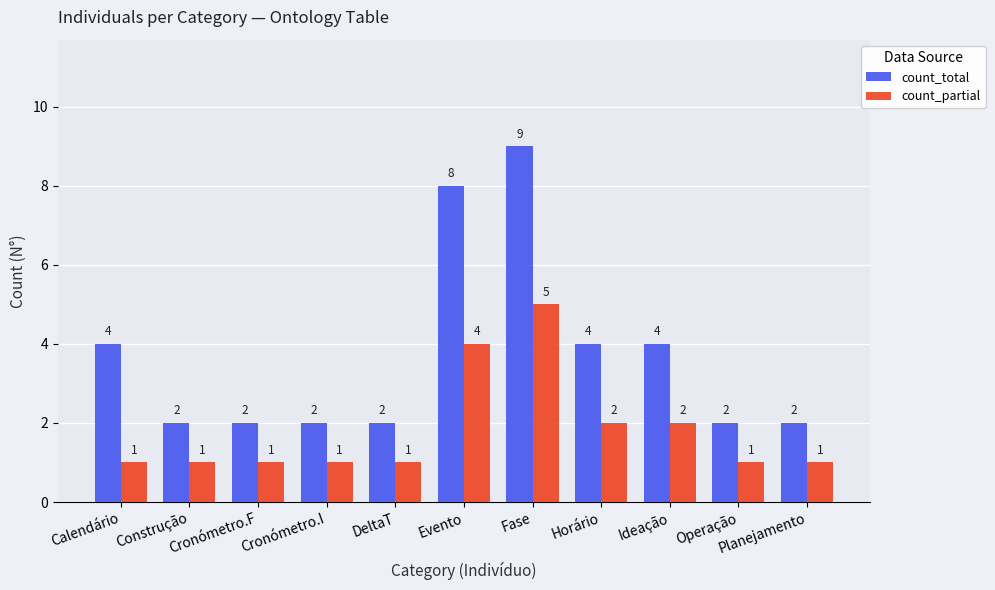

List the series in order of their overall mean, lowest first.

count_partial, count_total